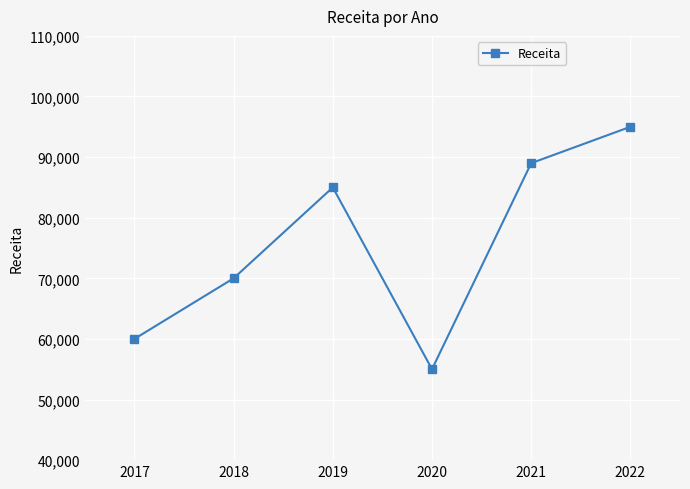

What is the value of the 1st point from the left?

60000